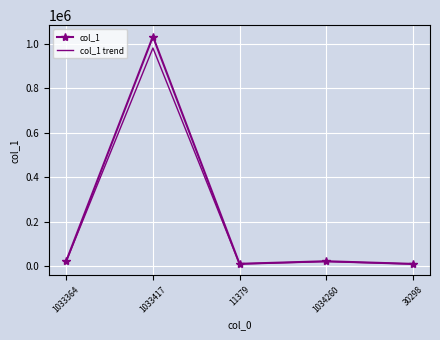

At which category is the sum across all series the highest?

1033417